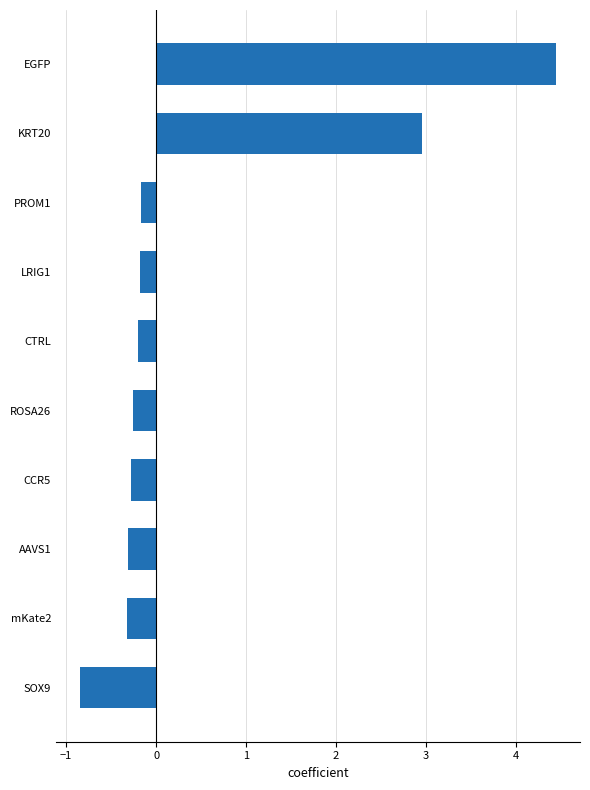

What is the minimum value shown in the chart?

-0.8